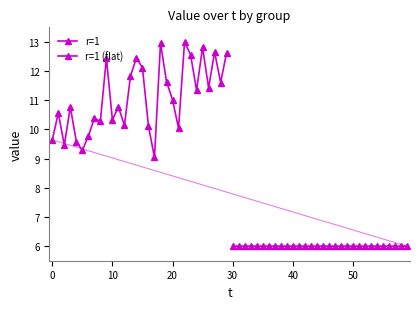

What are all the series names shown in the legend?

r=1, r=1 (flat)